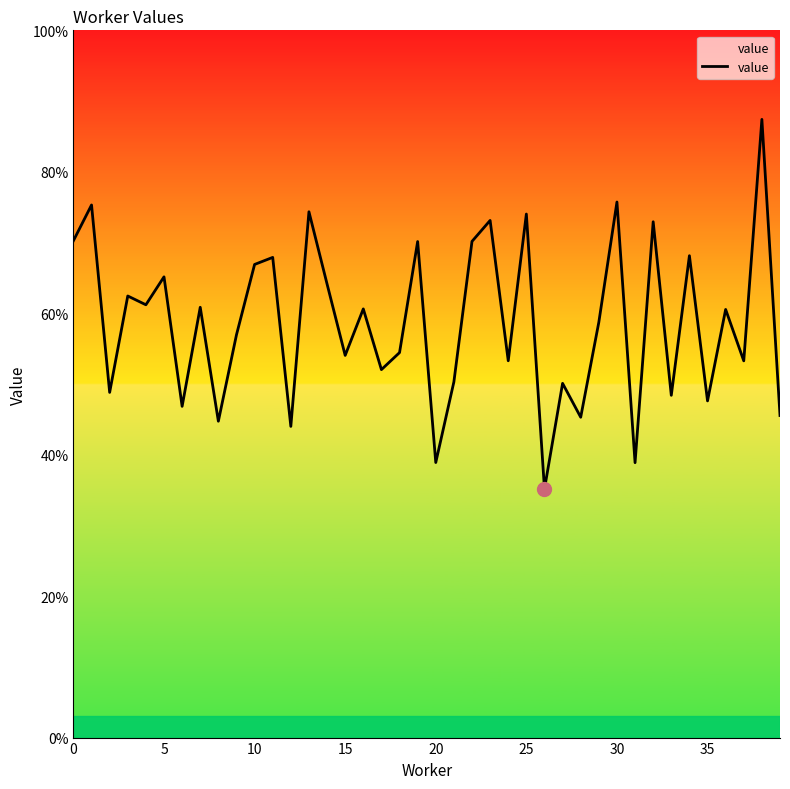

Is this an area chart (filled region under the line)?

Yes